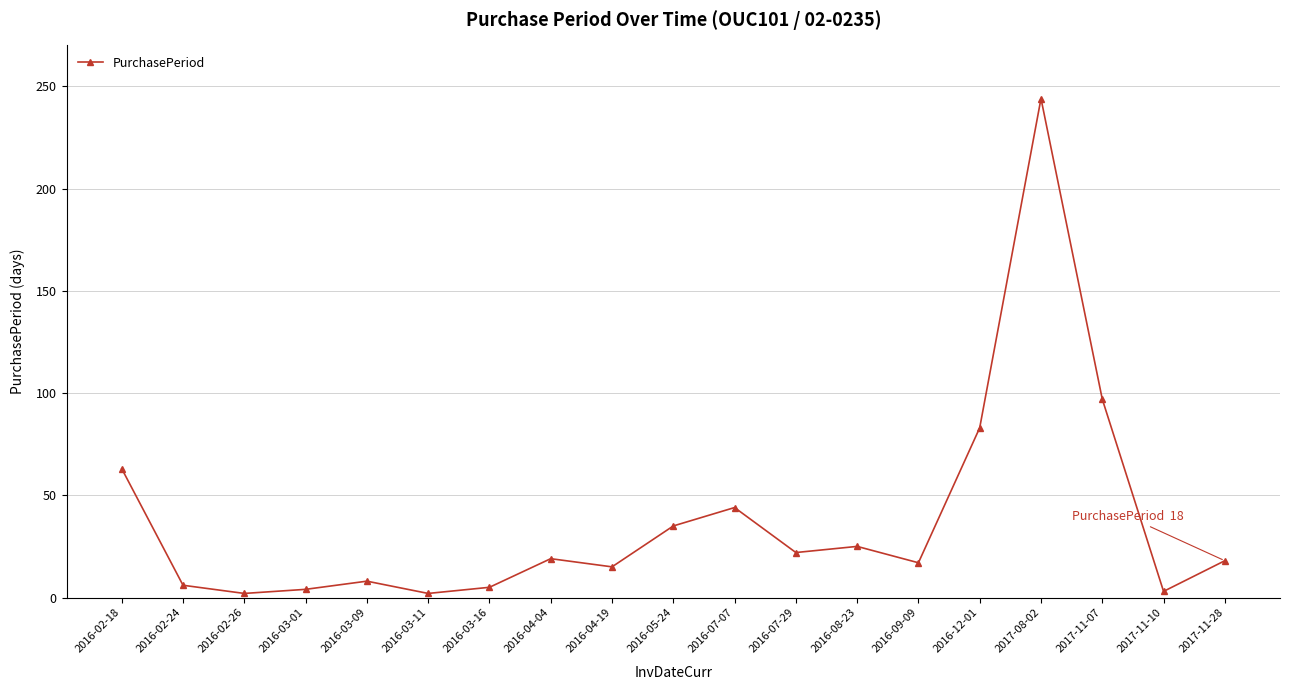

What position from the right is 2017-08-02?

4